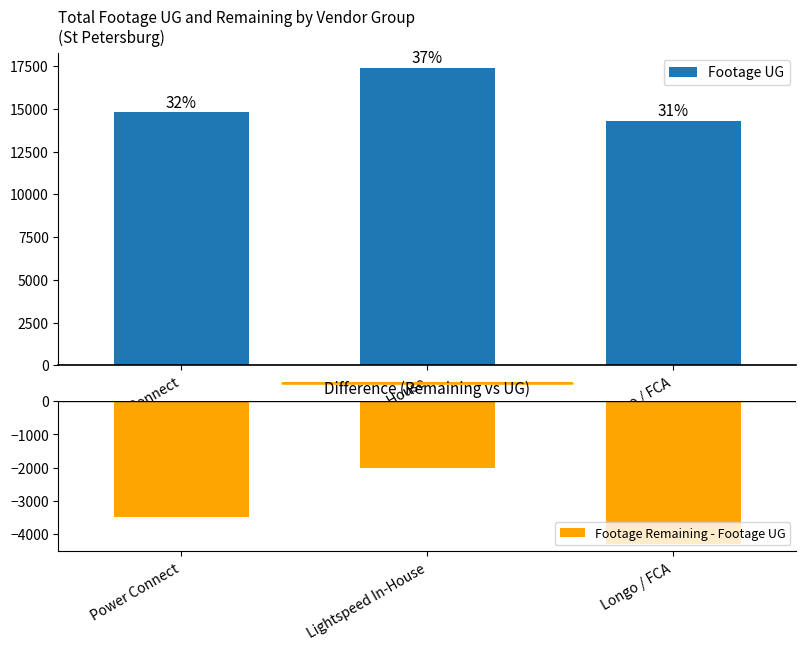

List the series in order of their peak value, highest first.

Footage UG, Footage Remaining - Footage UG